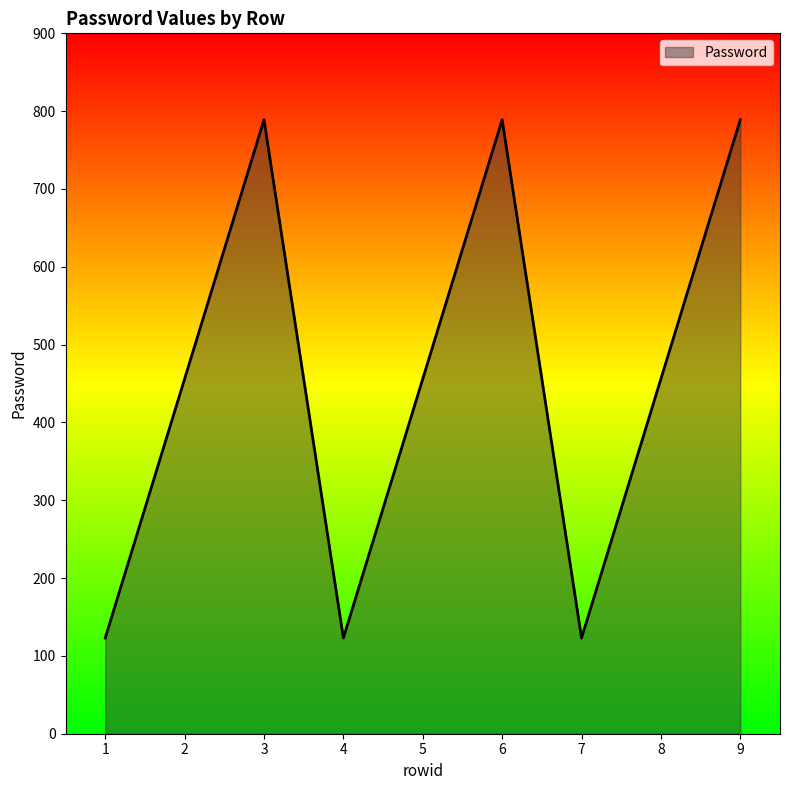

How many interior local valleys (lower than both neighbors) does the data have?

2